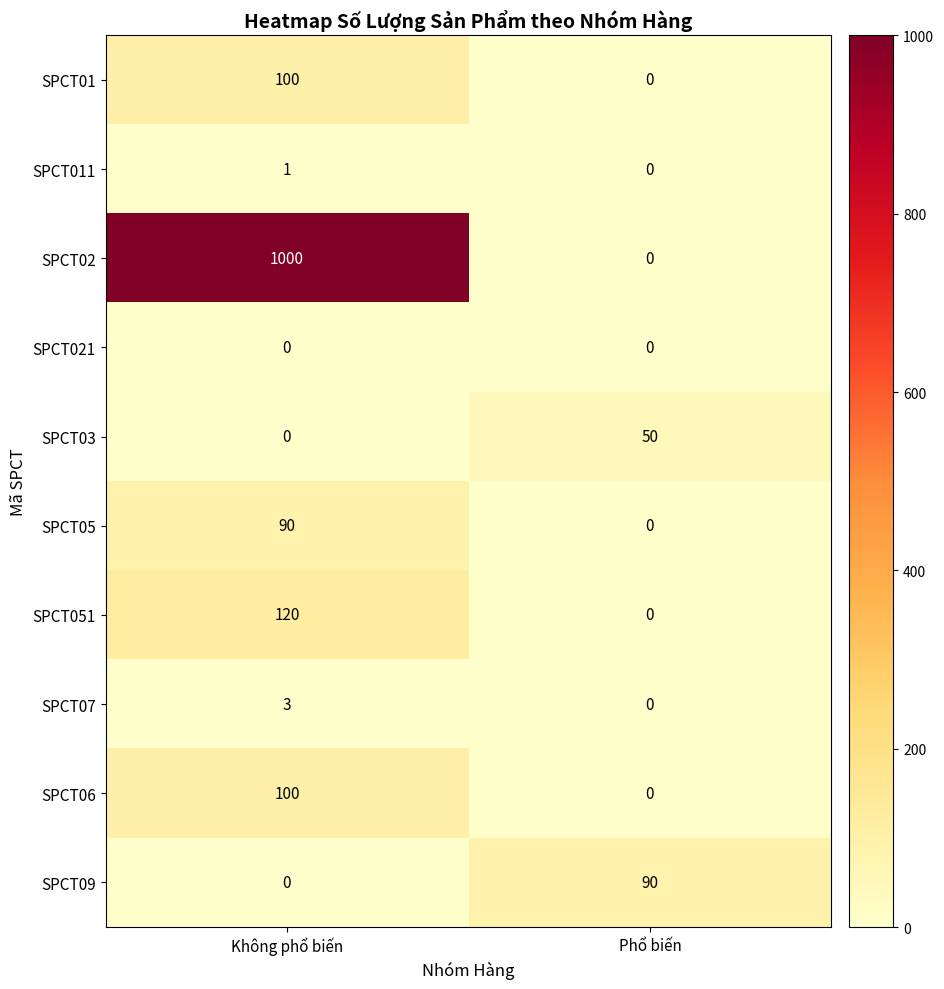

At how many categories does at least one series exceed 62?

2